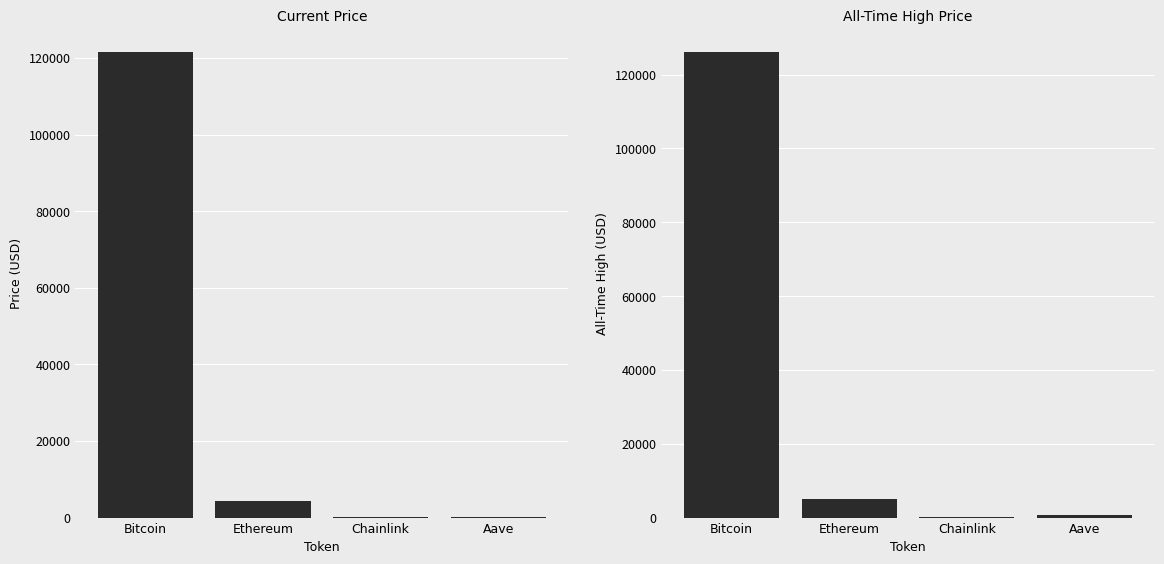

Which series has the widest spread of values?

allTimeHigh